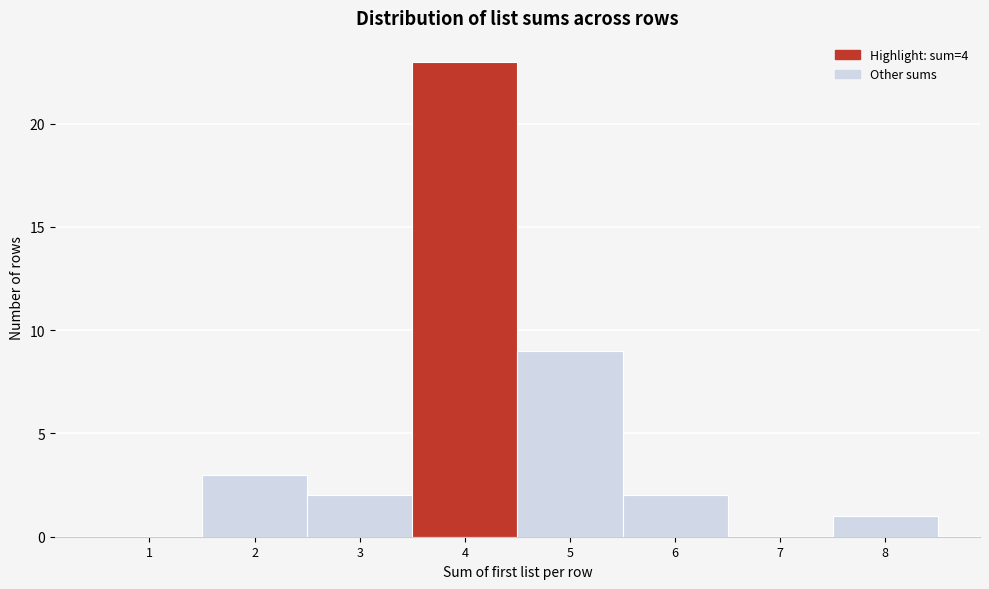

Reading left to right, list all the values displayed in this chart.

1=0	2=3	3=2	4=23	5=9	6=2	7=0	8=1